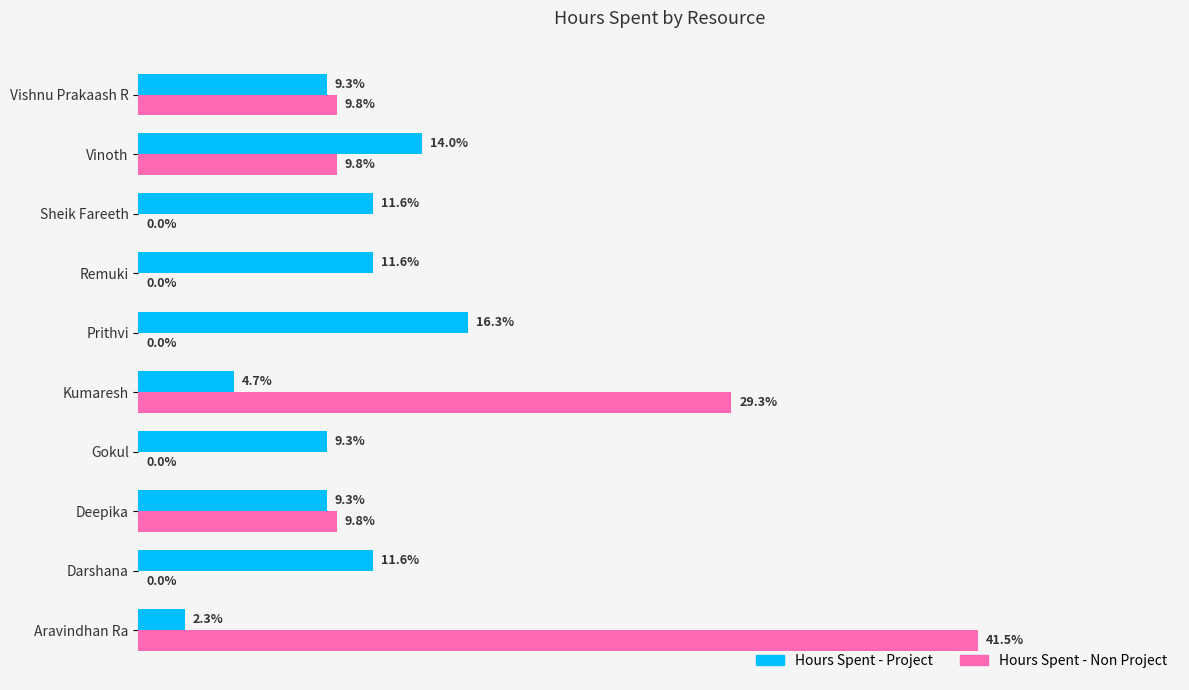

At which category does the chart reach its peak across all series?

Aravindhan Ra